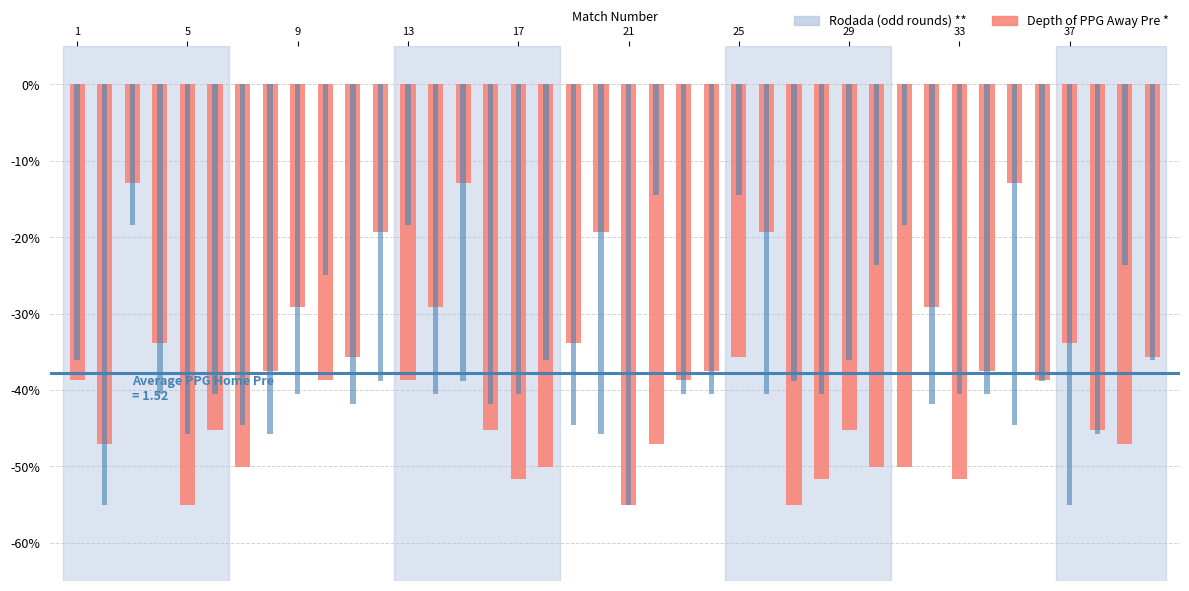

Does the chart contain stacked bars?

No